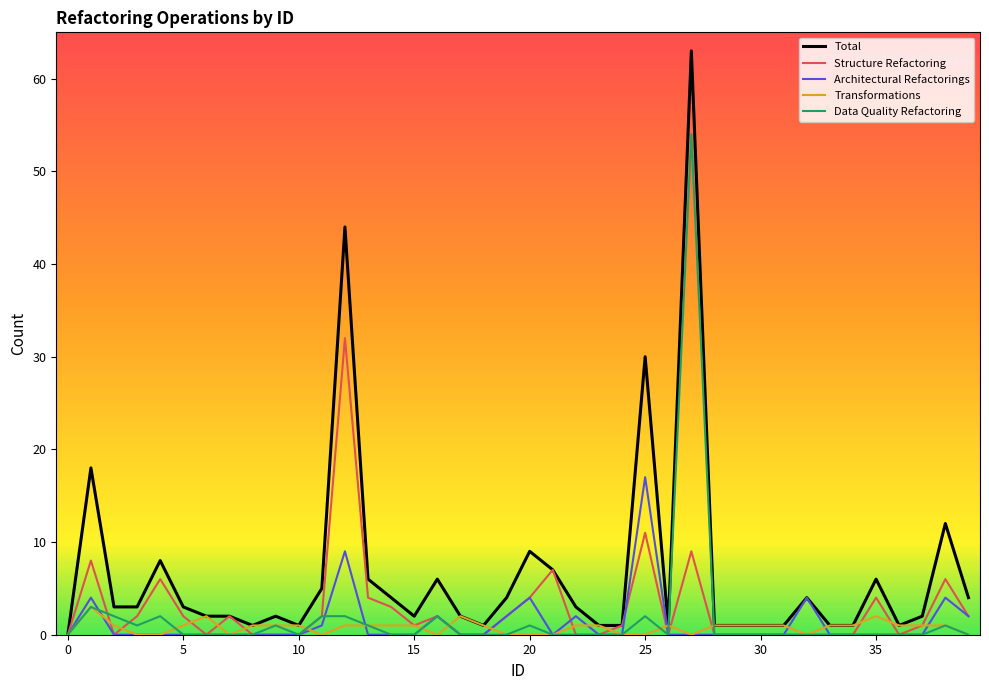

Count the number of data series in this chart.

5